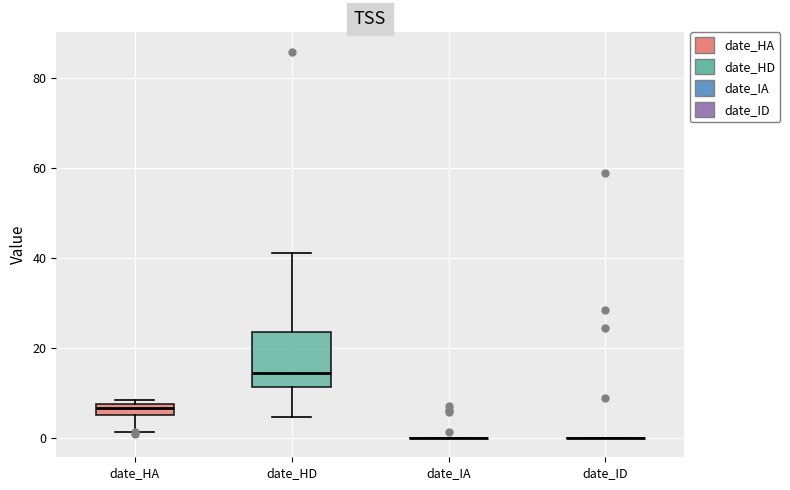

Comparing the boxes themselves (not the whiskers), which one is the tallest?

date_HD